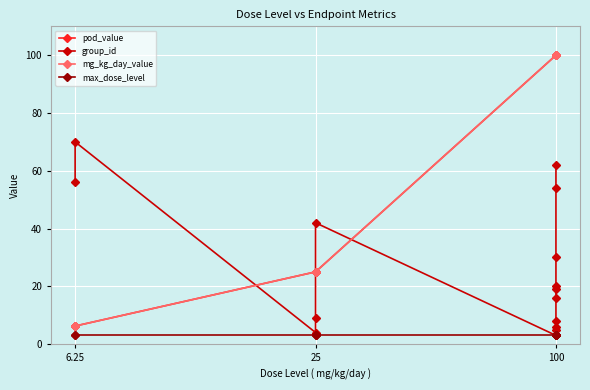

What are all the series names shown in the legend?

pod_value, group_id, mg_kg_day_value, max_dose_level